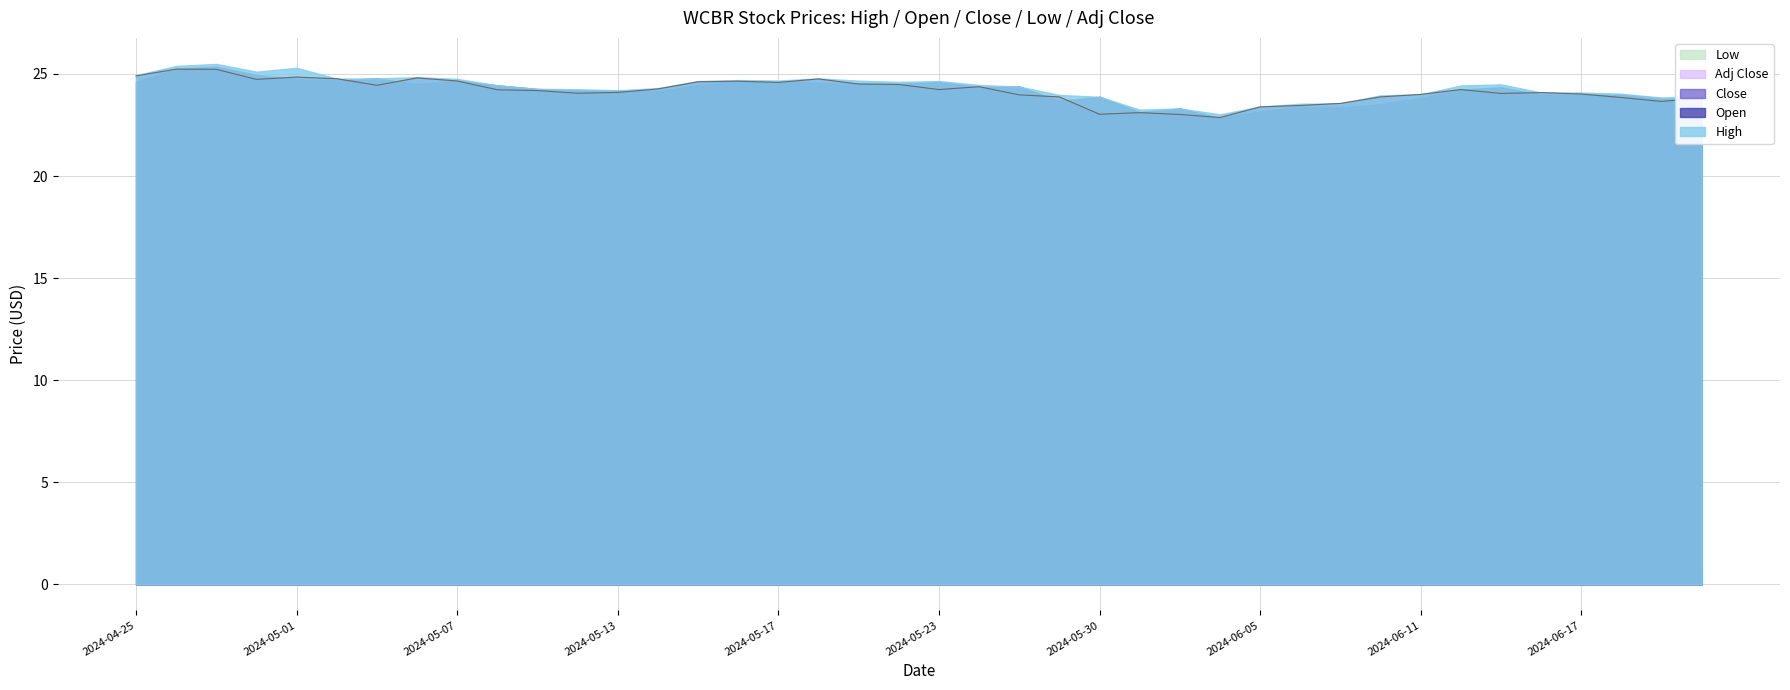

How many interior local peaks does the Open series have?

10